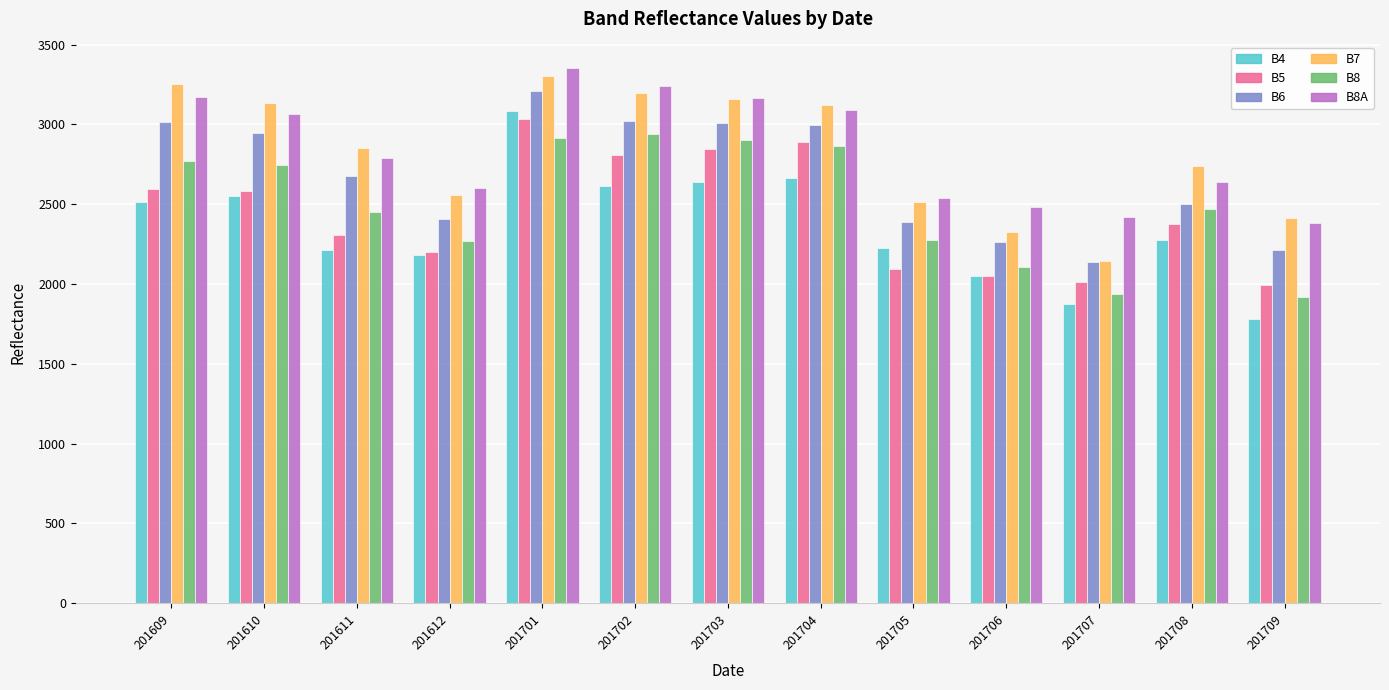

At which label does B8A first exceed 2791?

201609